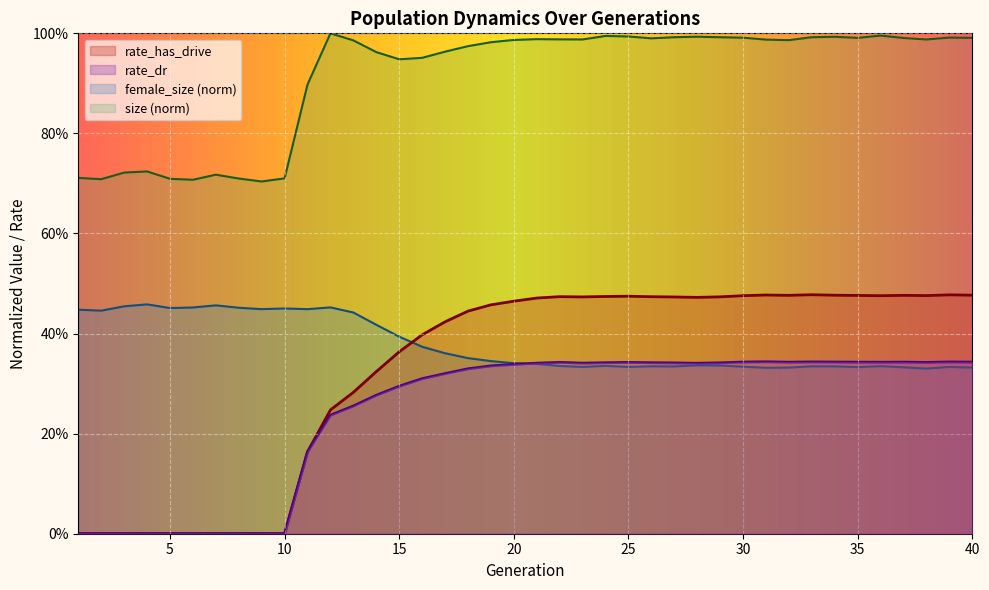

Which series changed the most between 28 and 34?

rate_has_drive